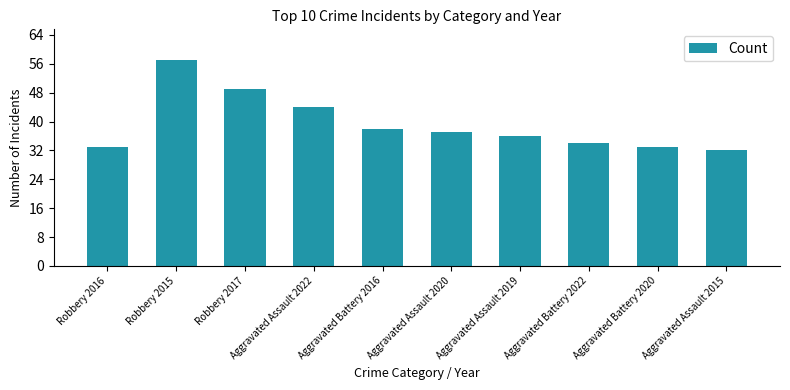

Between Aggravated Assault 2015 and Aggravated Assault 2022, which is larger?

Aggravated Assault 2022